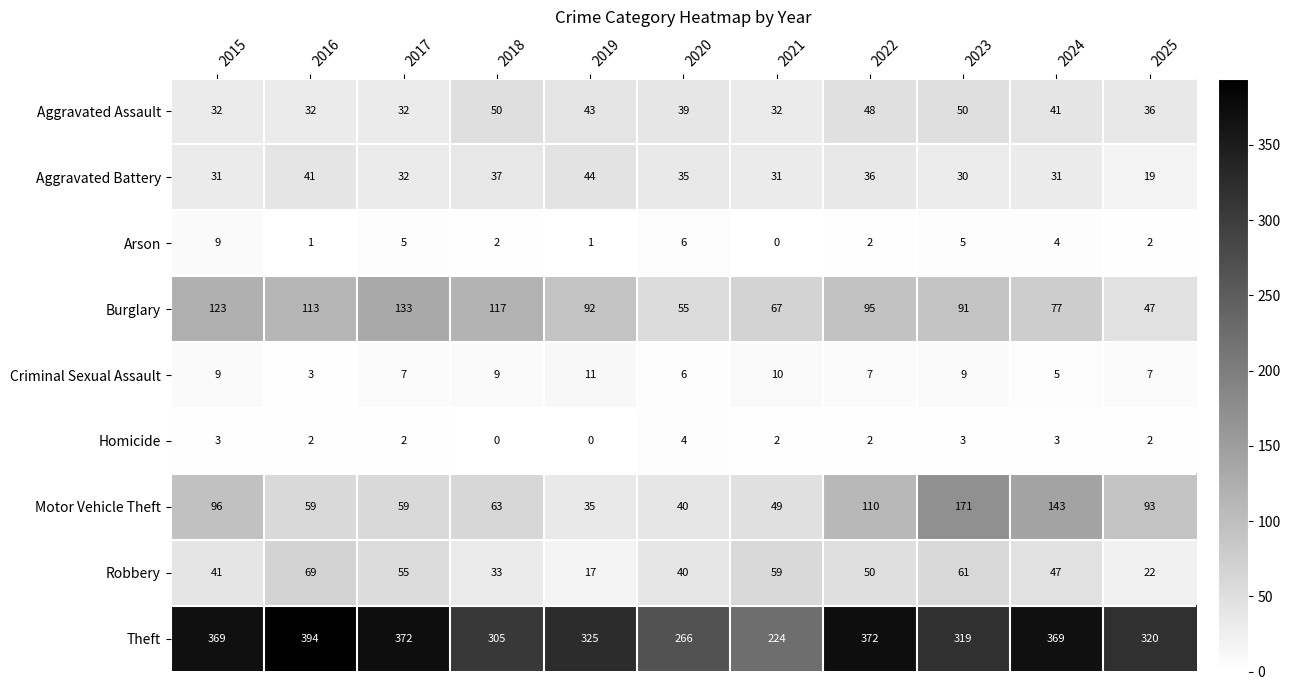

How many categories are shown in the chart?

11